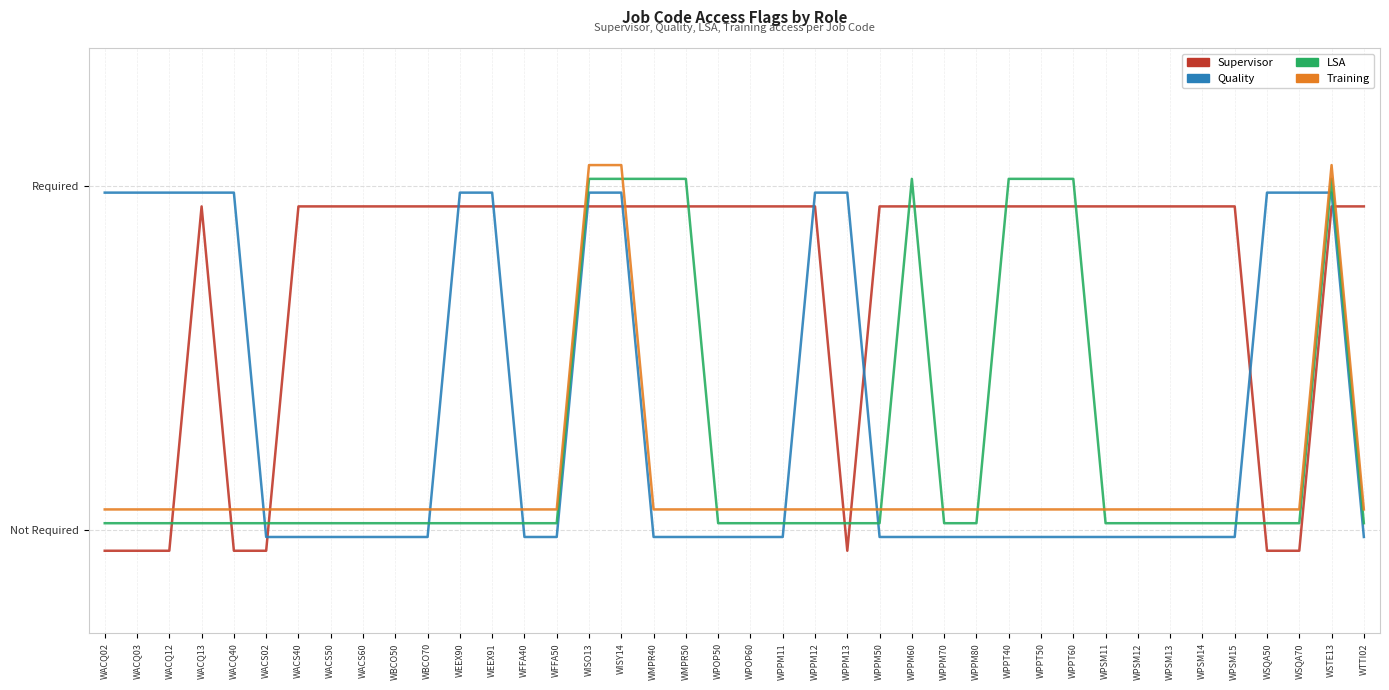

At which category does the chart reach its peak across all series?

WISO13